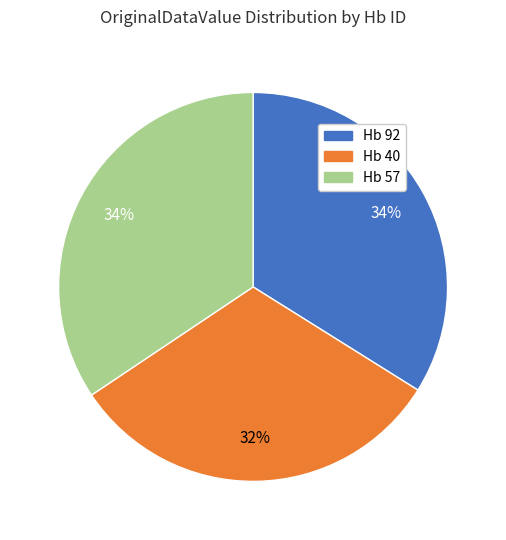

Between Hb 40 and Hb 92, which is larger?

Hb 92